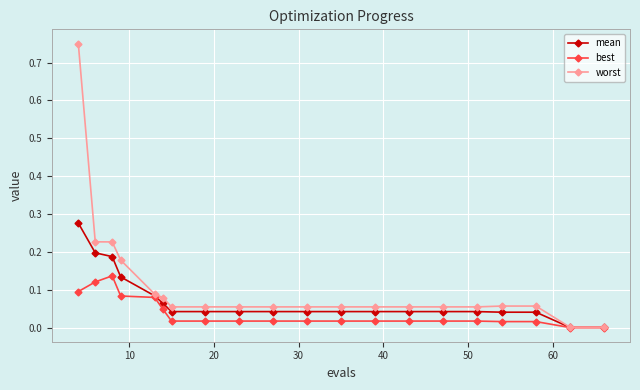

Rank the series by their average value, from lowest to highest.

best, mean, worst